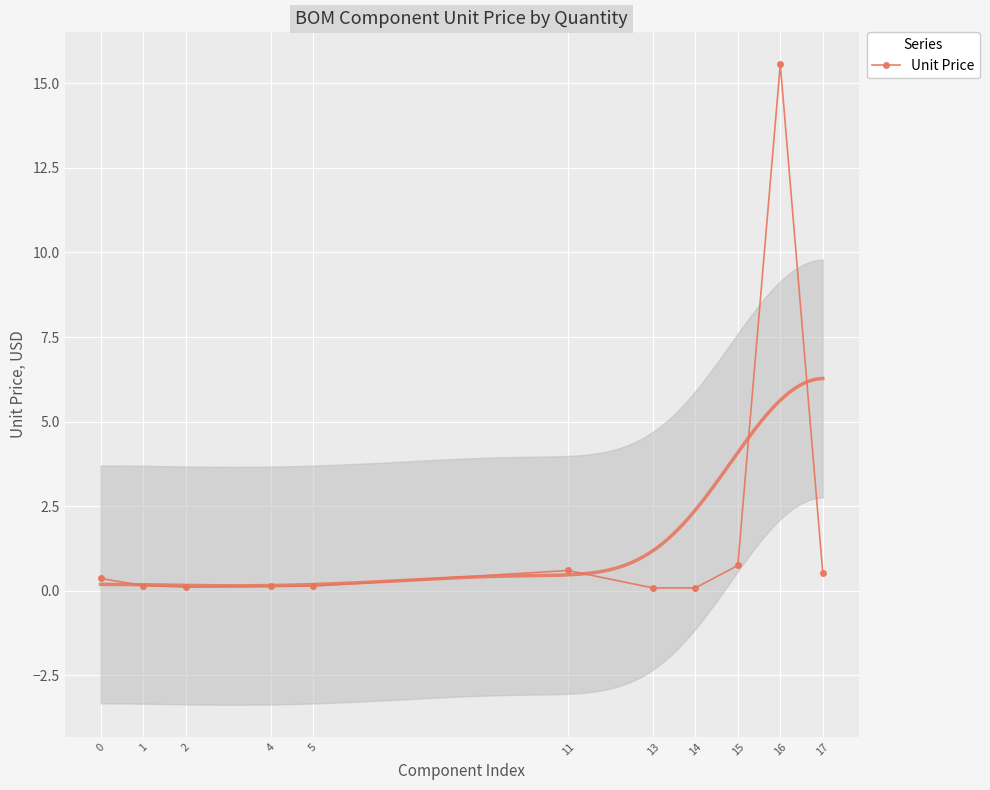

At which category does the chart reach its peak across all series?

16